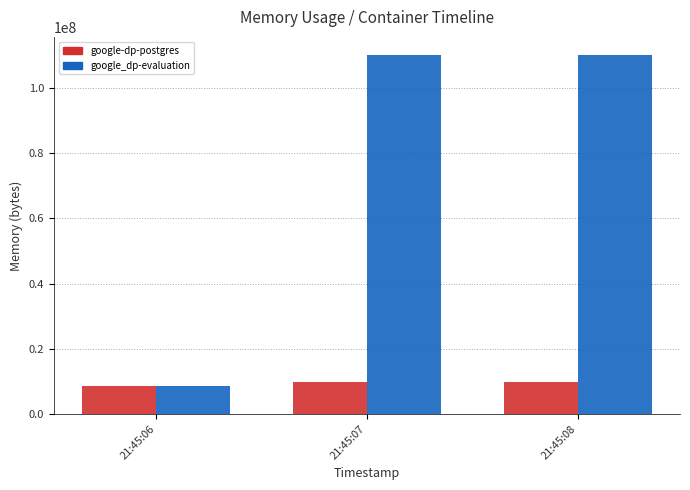

At how many categories does at least one series exceed 73303489?

2